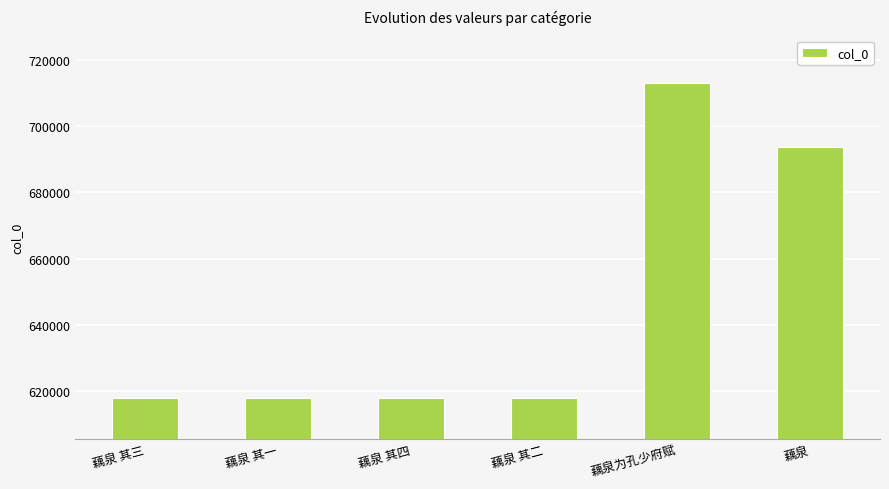

At which label is the value closest to 665533?

藕泉